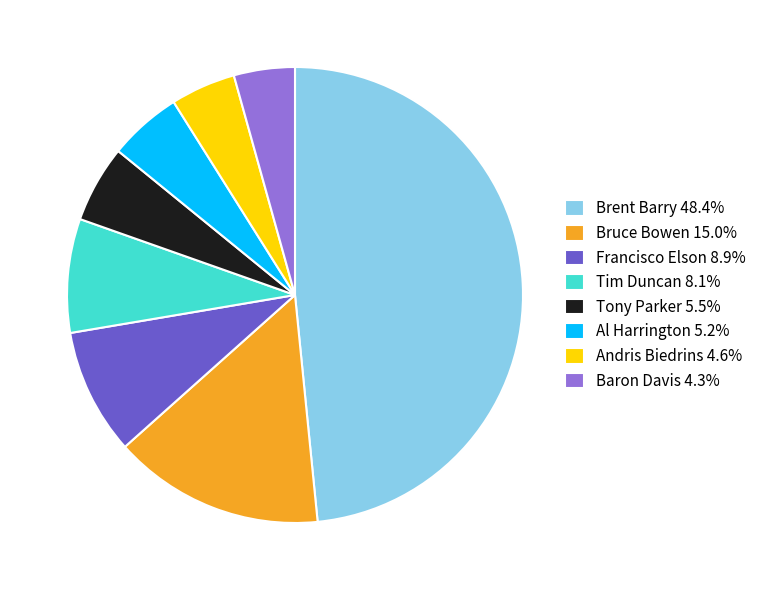

Is there a majority slice in this chart?

No